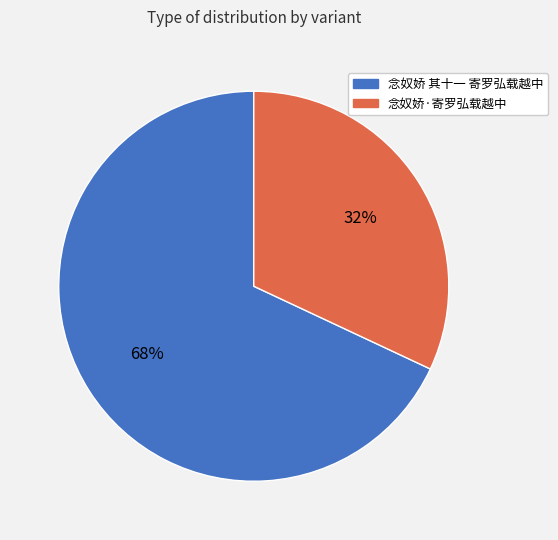

What is the largest slice in the pie chart?

念奴娇 其十一 寄罗弘载越中